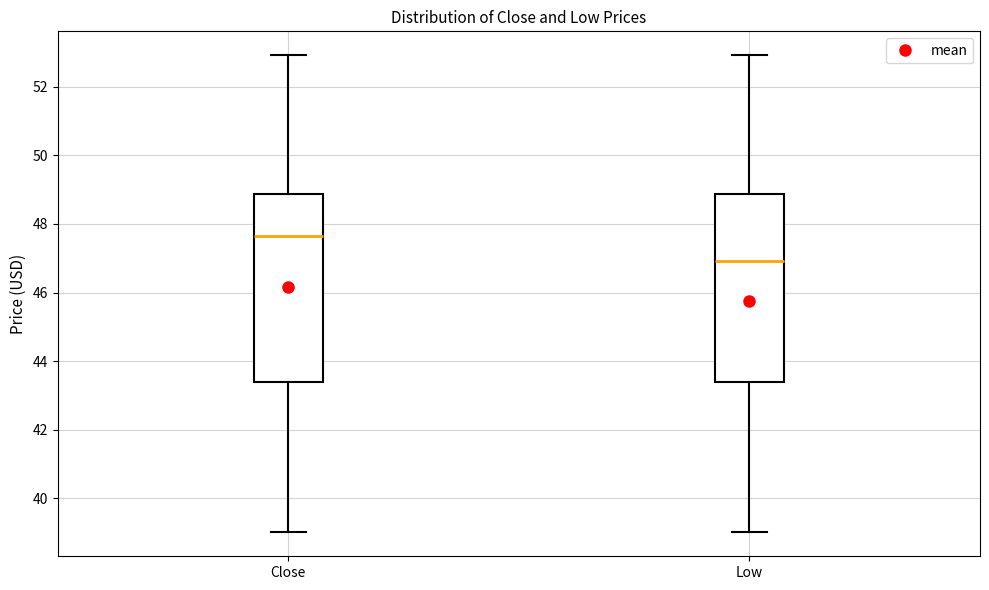

Which box has the lowest median line?

Low